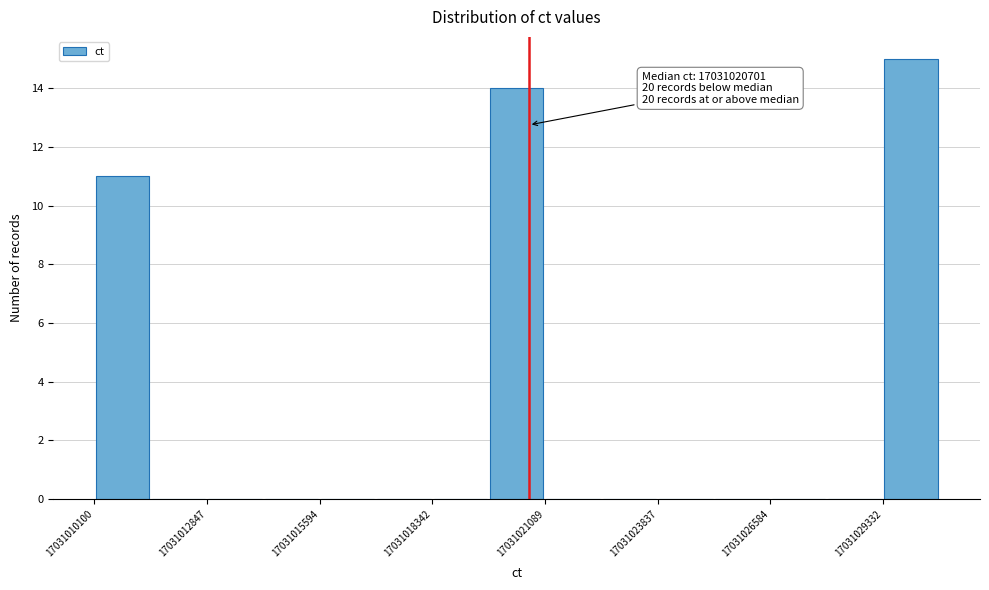

Read against the x-axis, roughly where is the centre of the tallest bar?

17031030000